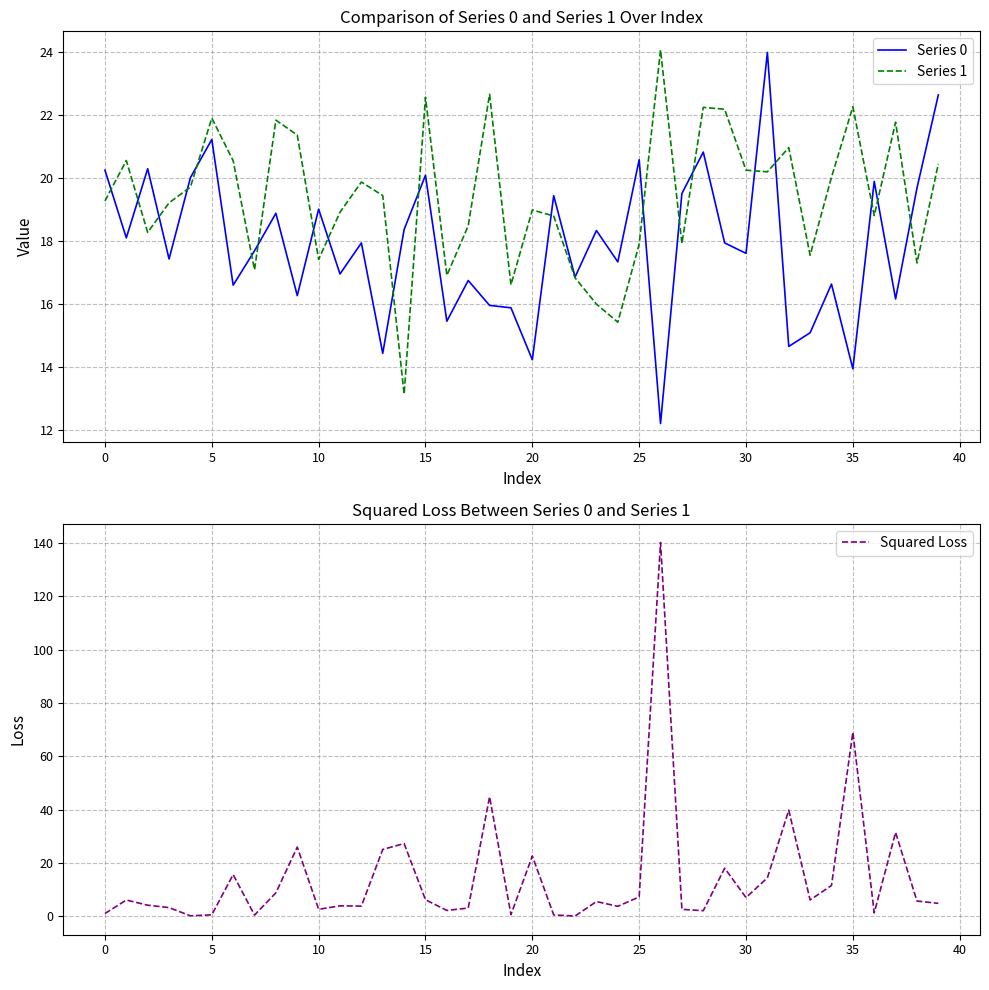

Is it true that Series 1 equals 34.1 at 15?

False